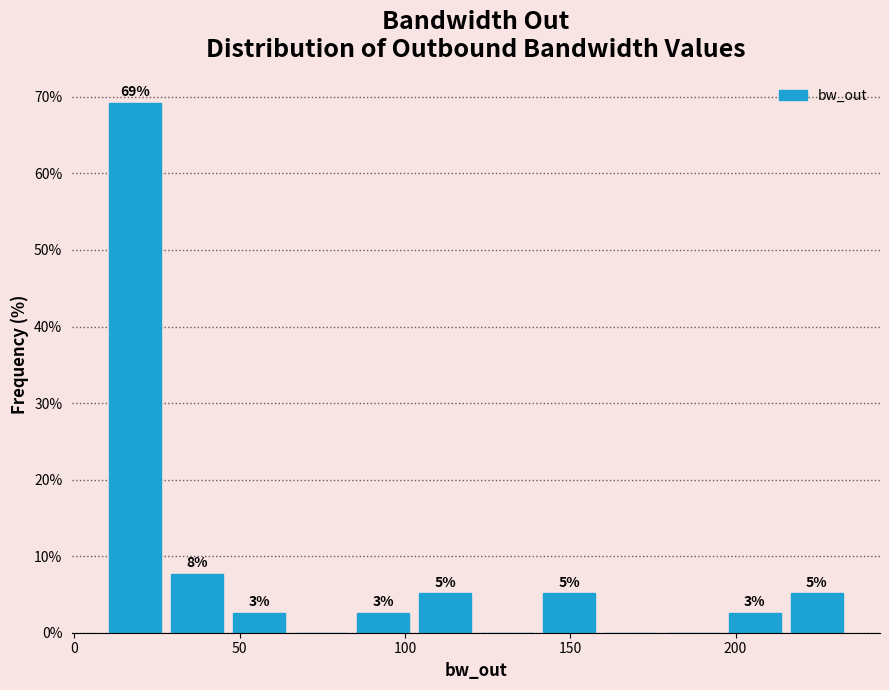

Read against the x-axis, roughly where is the centre of the tallest bar?

20